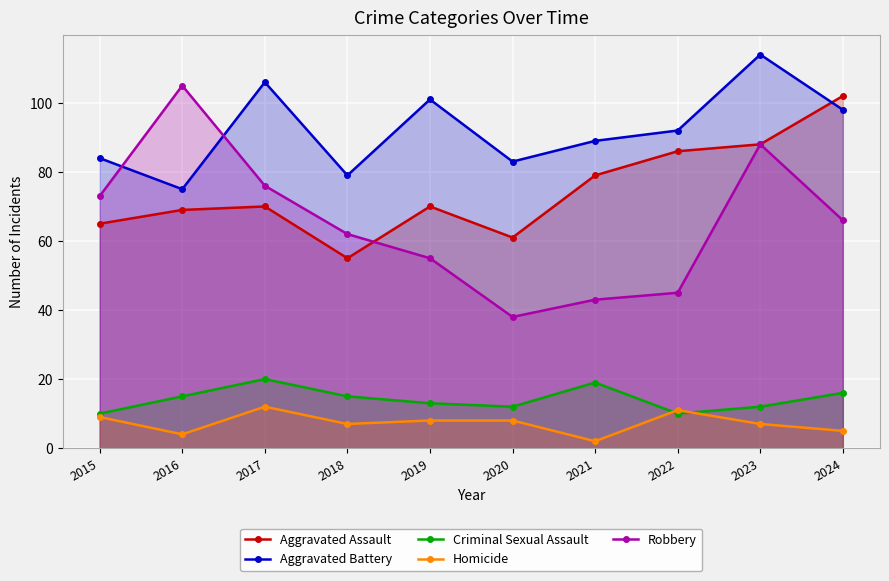

The Aggravated Battery series shows 79 at 2018. True or false?

True